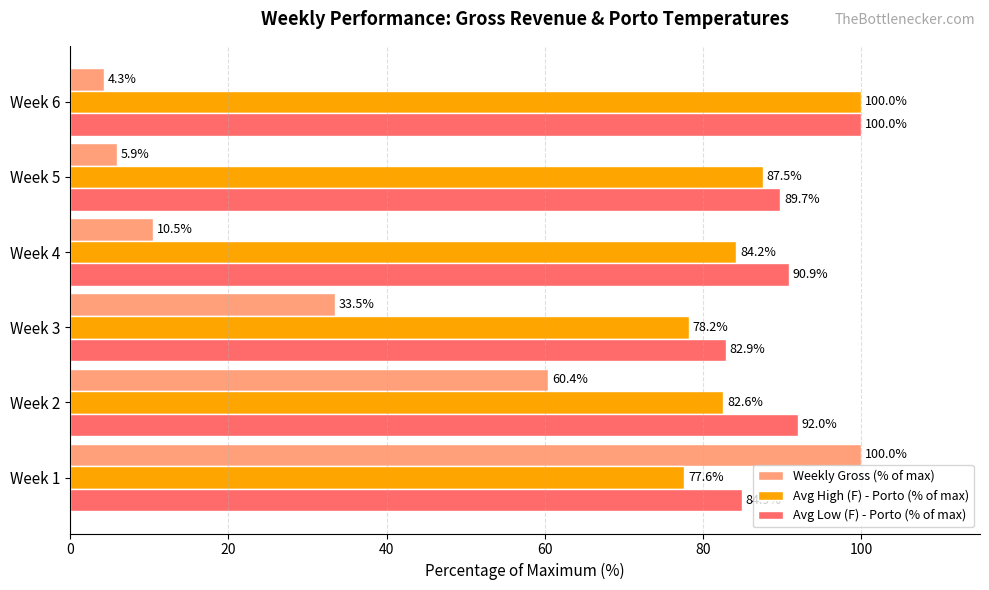

What is the maximum value for Weekly Gross (% of max)?

100.0